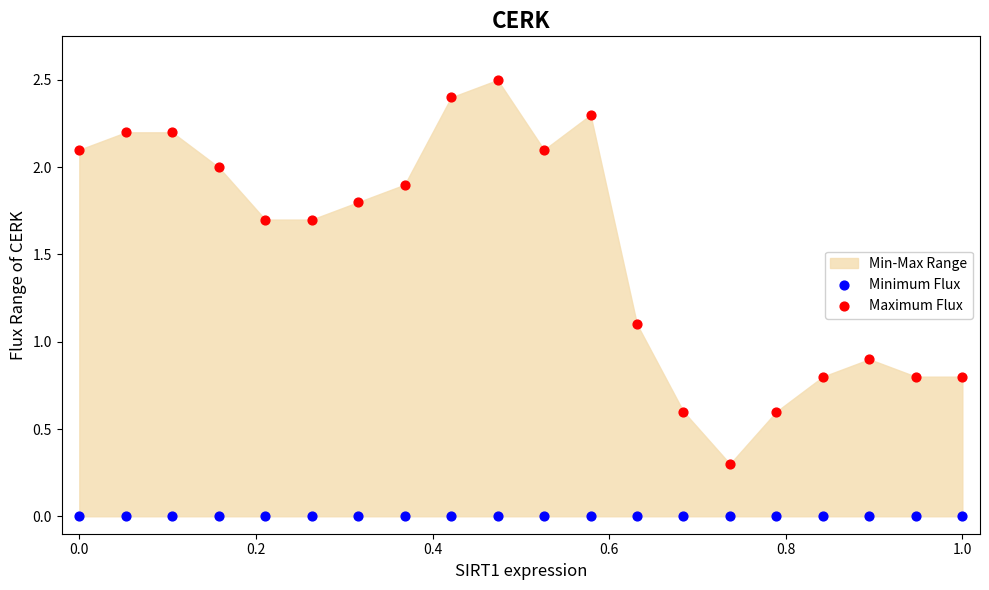

Which series reaches the maximum Y coordinate?

Maximum Flux